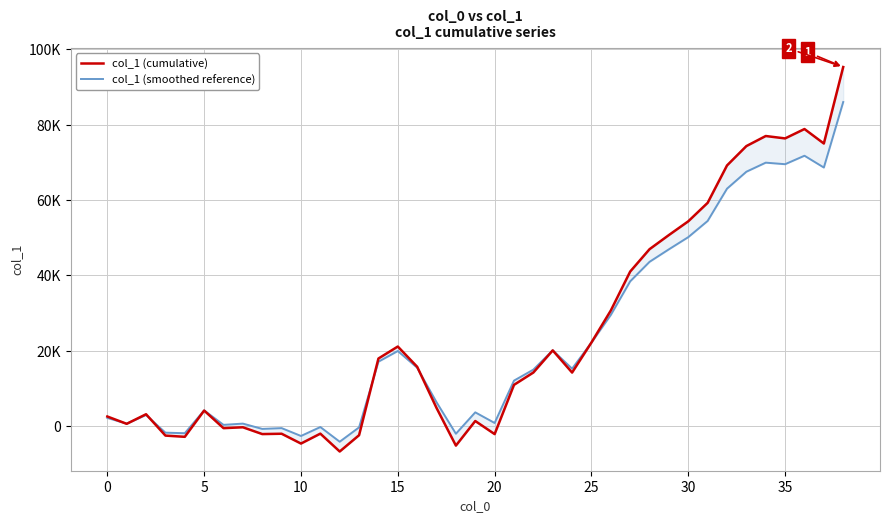

List the series in order of their overall mean, highest first.

col_1 (cumulative), col_1 (smoothed reference)